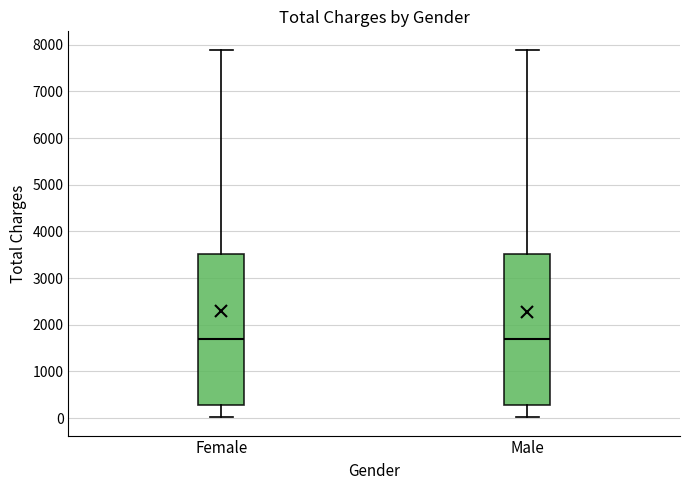

Reading left to right, read every box against the y-axis: the position of its median line, the range the box covers, and the ends of its whiskers. The values are not printed on the chart, so give them approximately, as read against the axis.

Female: median 1700, box 300 to 3500, whiskers 0 to 7900
Male: median 1700, box 300 to 3500, whiskers 0 to 7900